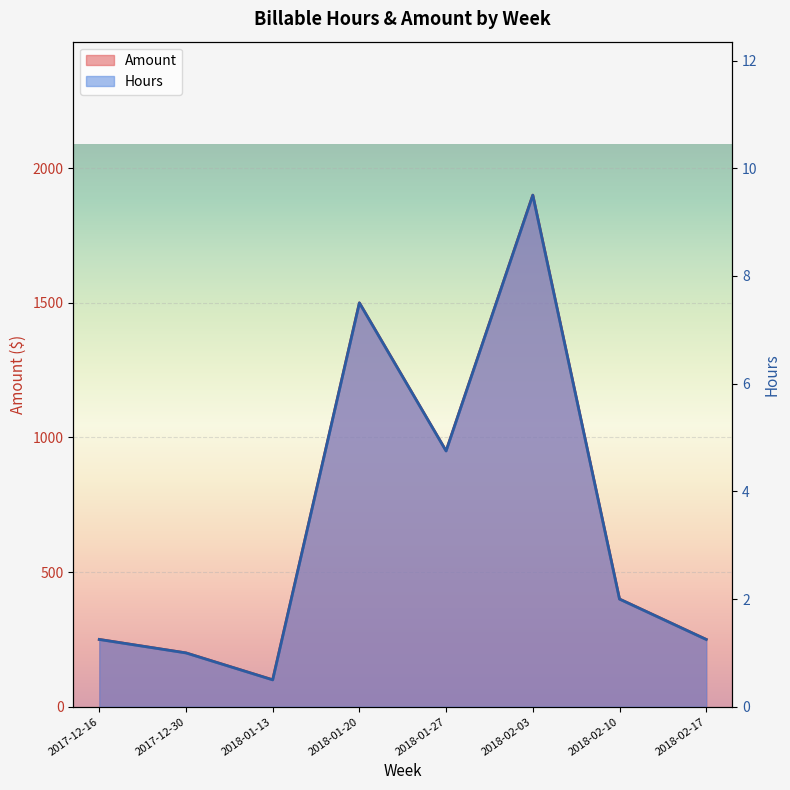

Rank the categories by Amount value from lowest to highest.

2018-01-13, 2017-12-30, 2017-12-16, 2018-02-17, 2018-02-10, 2018-01-27, 2018-01-20, 2018-02-03